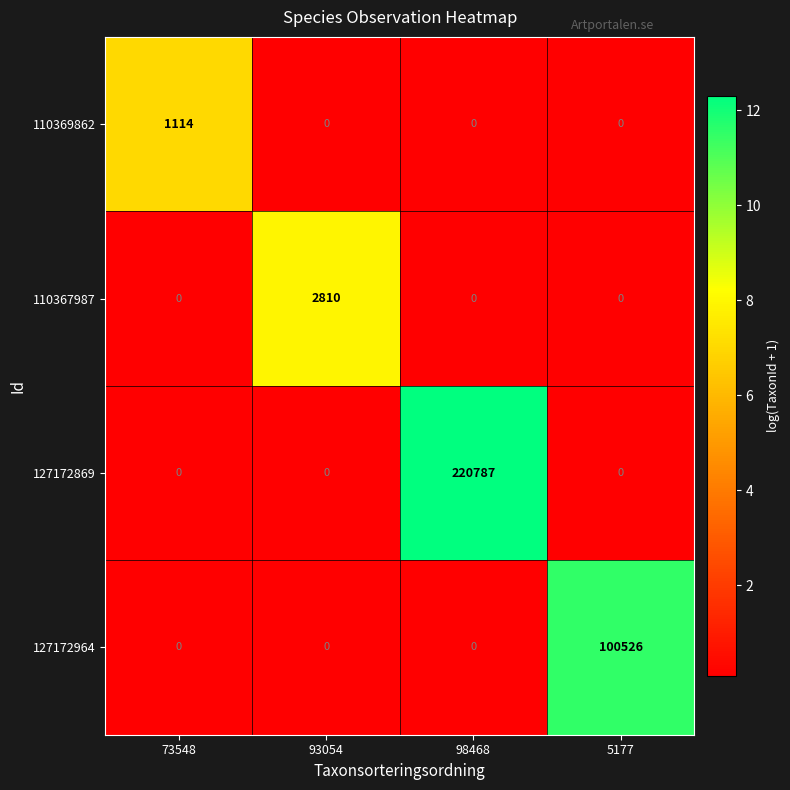

True or false: 127172964 has a value of 0 at 98468.

True